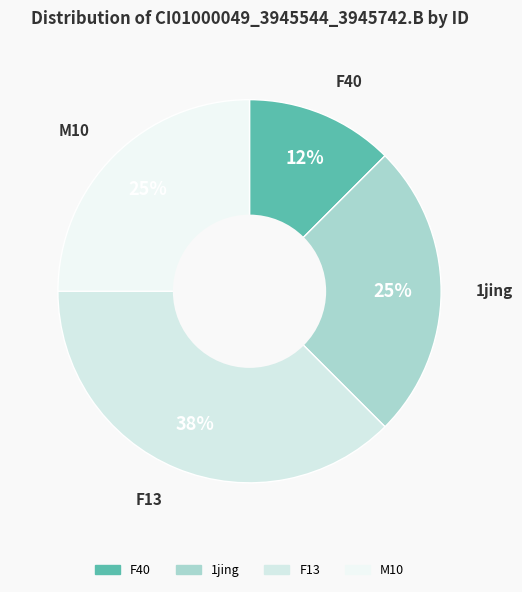

How many segments does this pie chart have?

4